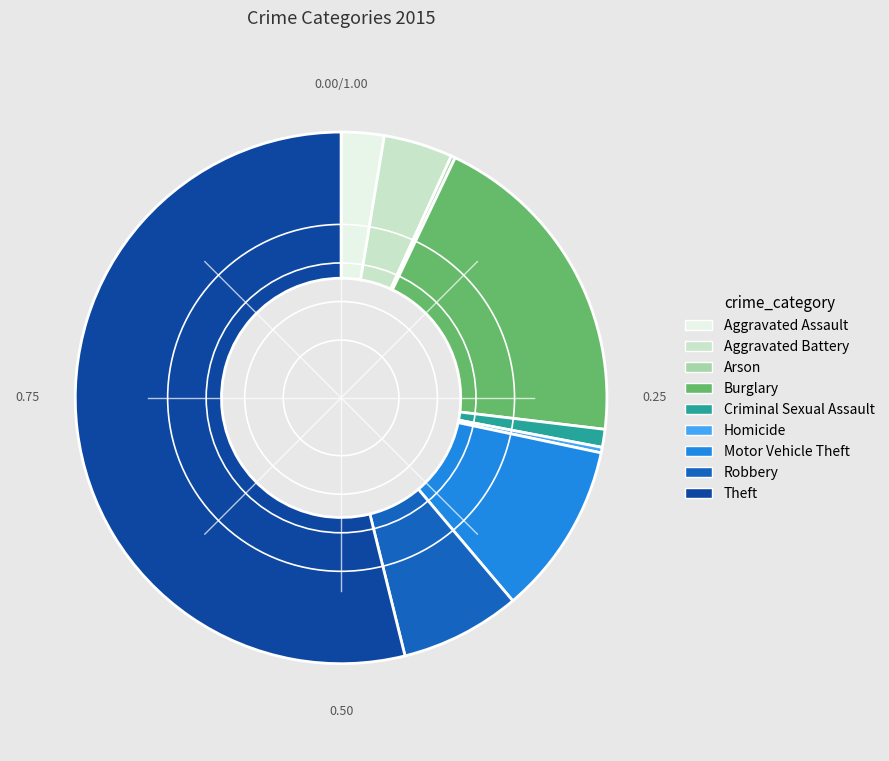

Does any single category account for the majority?

Yes